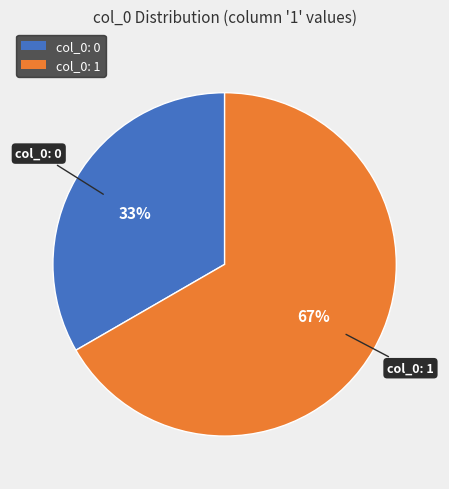

Which slice represents more than half of the pie?

col_0: 1